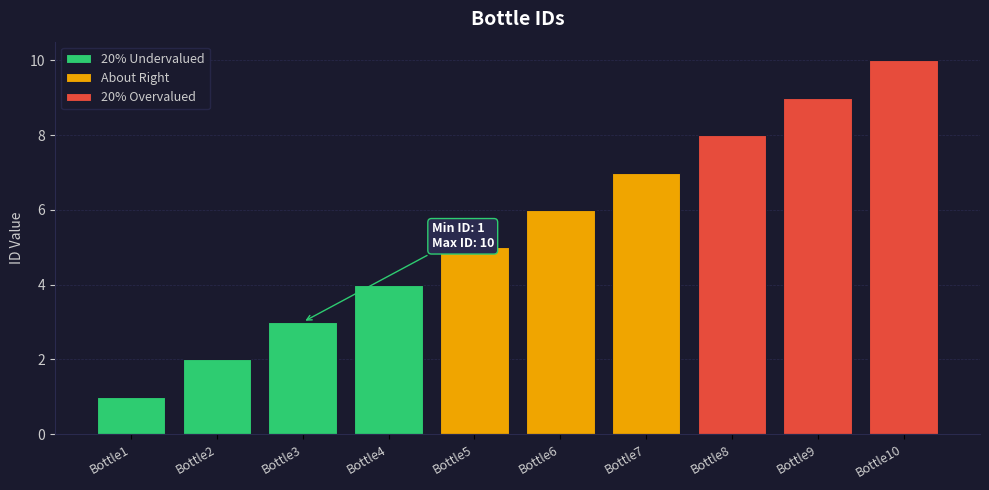

Which category has the lowest value across all series?

Bottle1